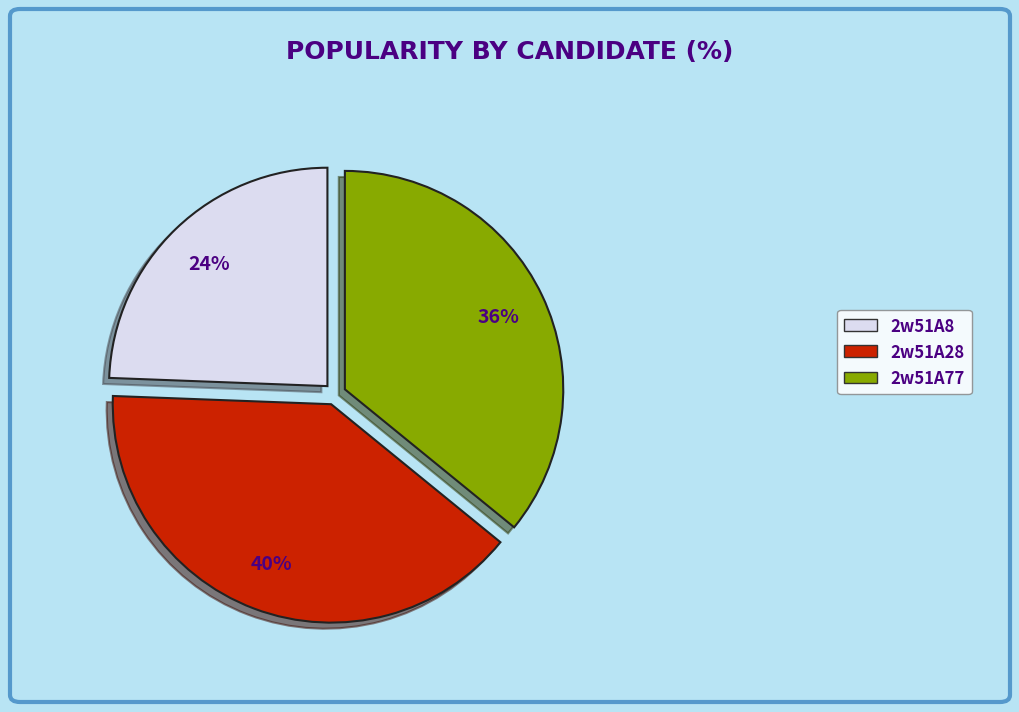

What is the ratio of the value at 2w51A28 to the value at 2w51A77?

1.1